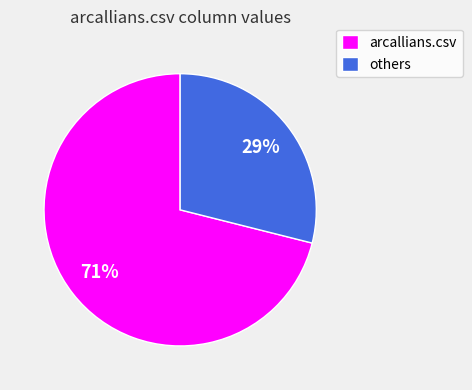

How many slices are in this pie chart?

2